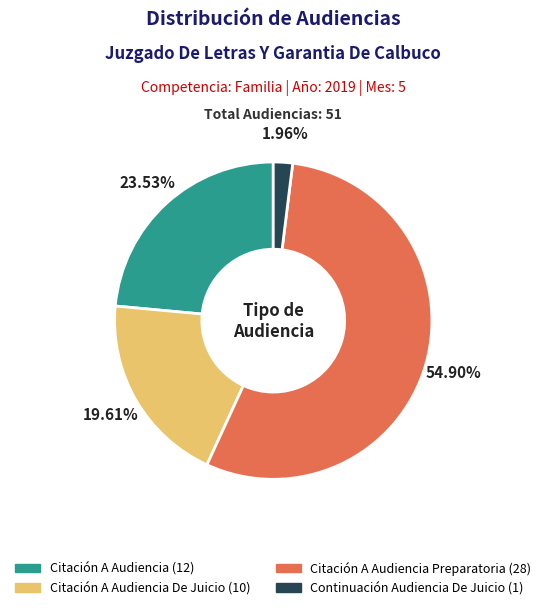

Count the number of slices in the pie.

4